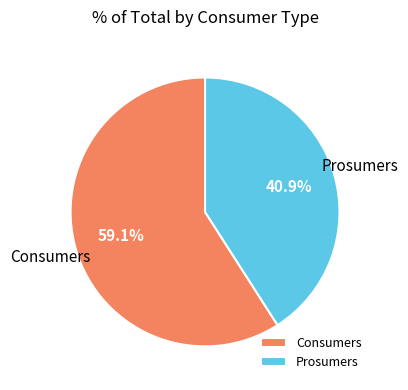

Which has a higher value, Consumers or Prosumers?

Consumers